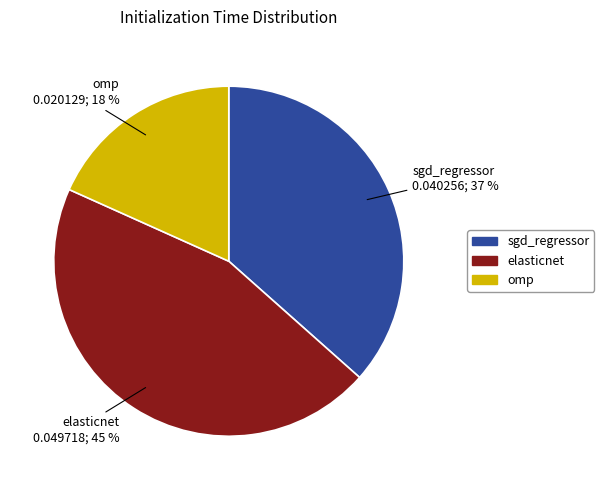

What is the smallest slice in the pie chart?

omp